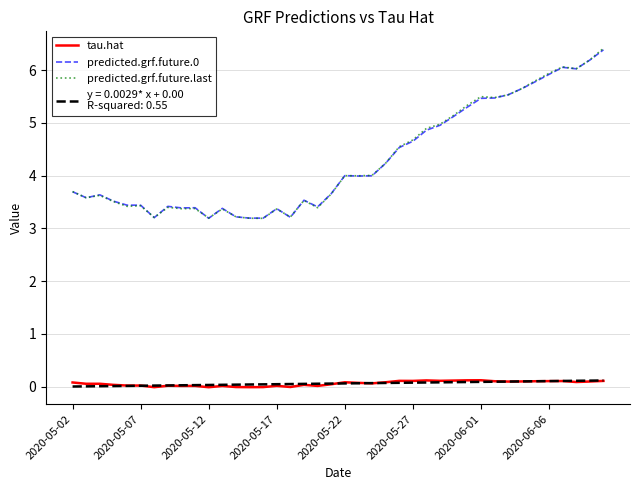

What is the maximum value shown in the chart?

6.4